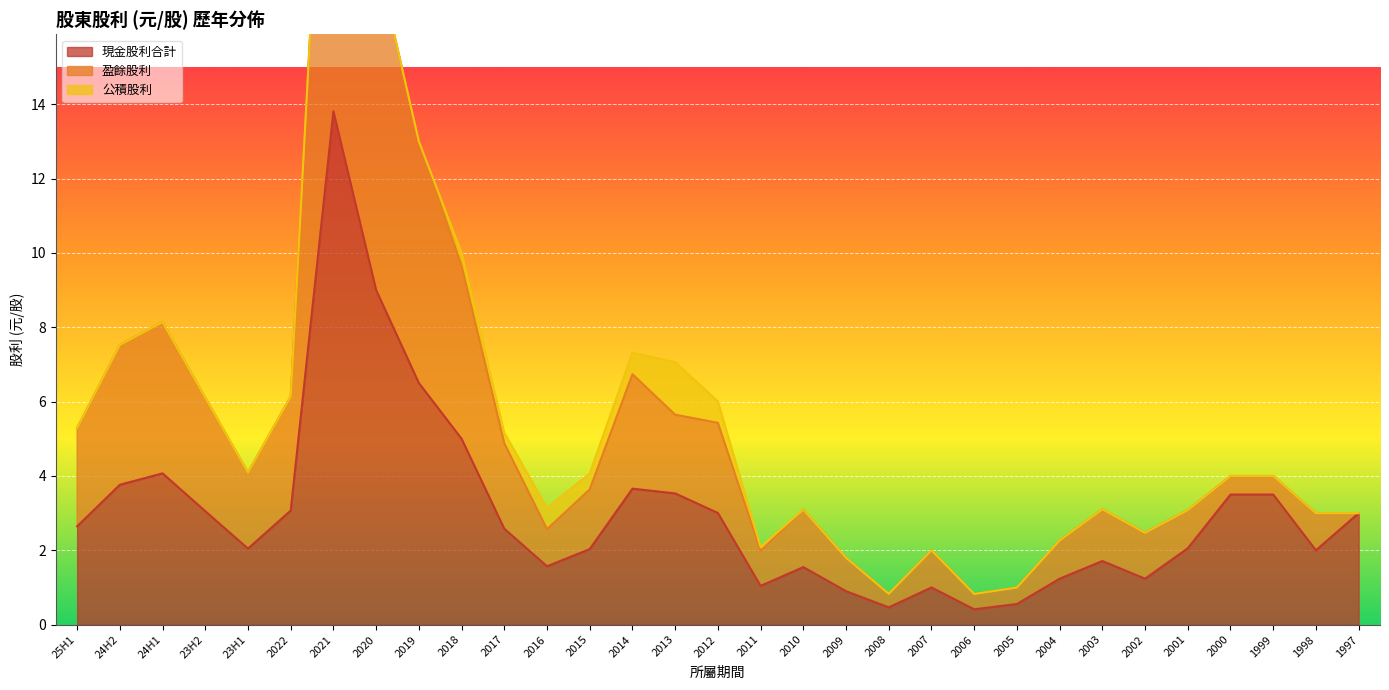

The value of 現金股利合計 at 2019 is 6.5. True or false?

True